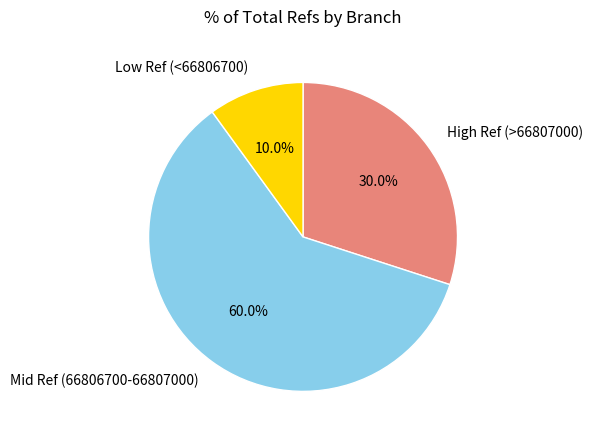

What is the total percentage of Mid Ref (66806700-66807000) and Low Ref (<66806700)?

70.0%